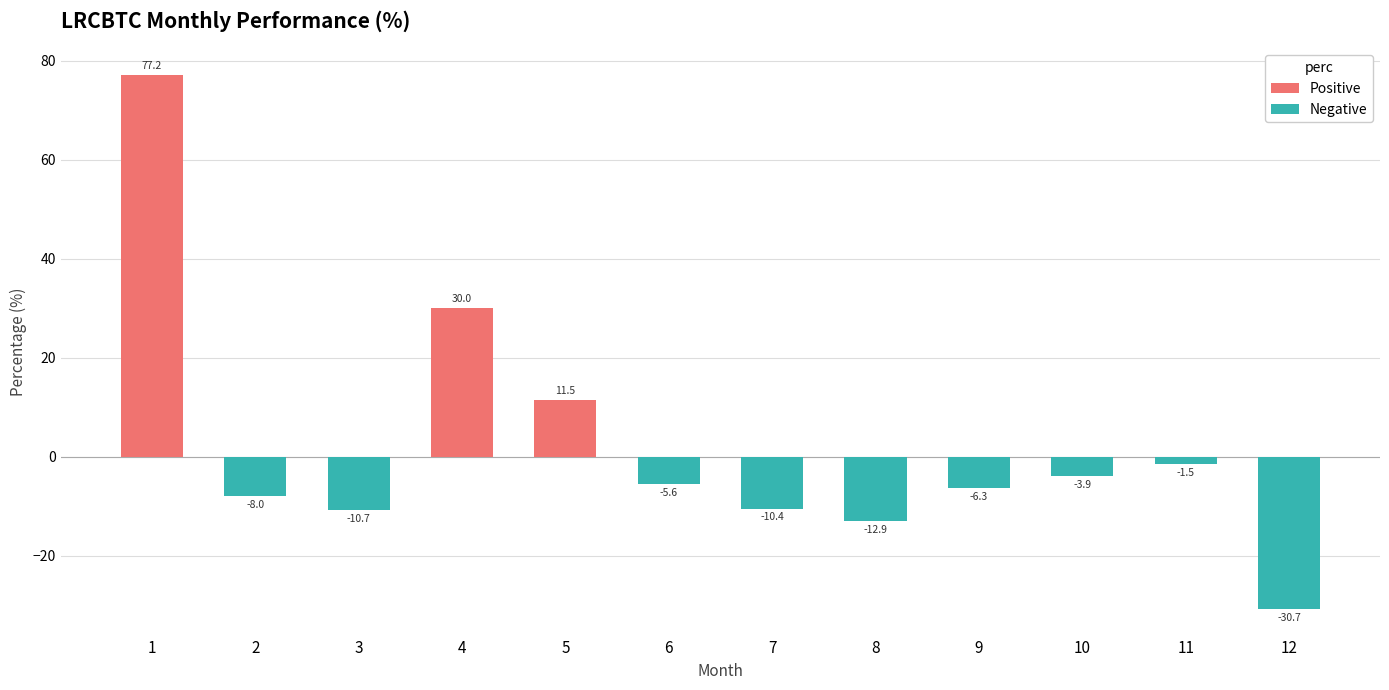

What is the average value of the Negative series?

-7.5